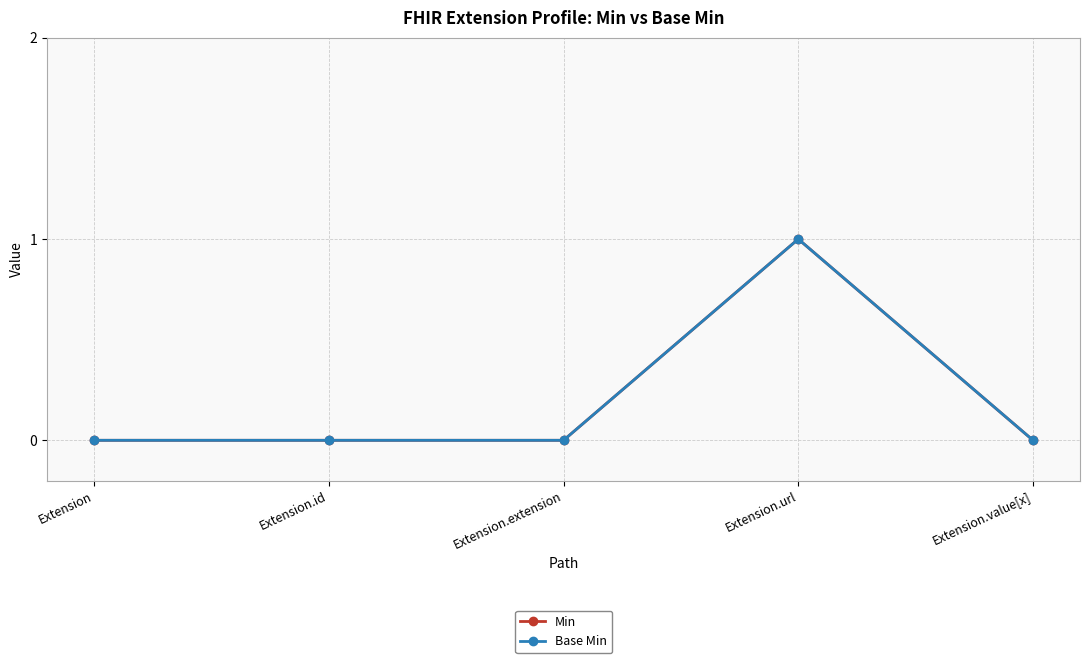

Reading left to right, extract all data points from this chart.

Min: Extension=0	Extension.id=0	Extension.extension=0	Extension.url=1	Extension.value[x]=0
Base Min: Extension=0	Extension.id=0	Extension.extension=0	Extension.url=1	Extension.value[x]=0